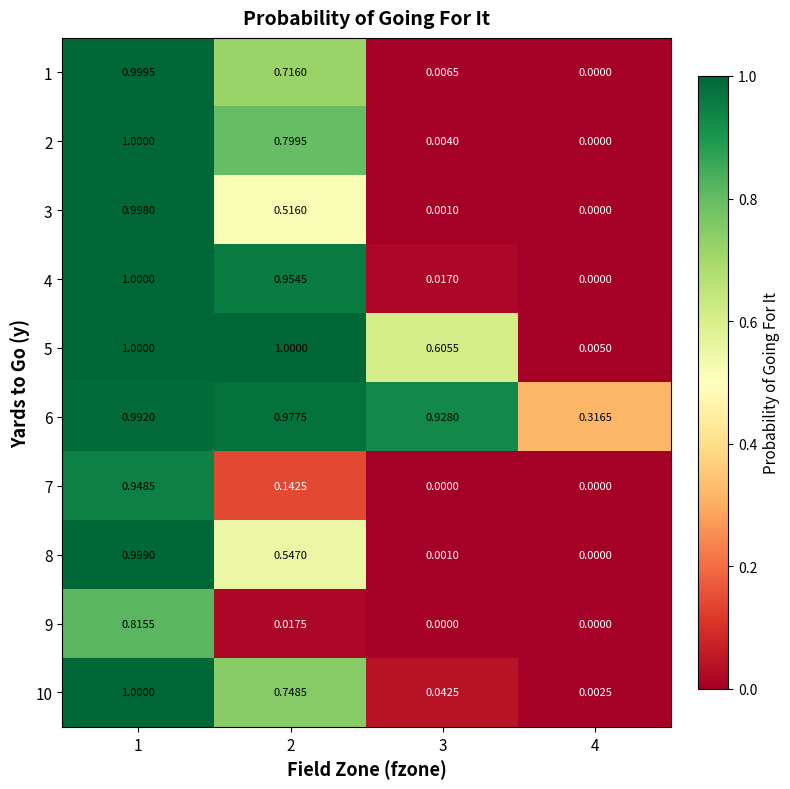

Is the value of 3 at 1 greater than the value of 1 at 1?

No